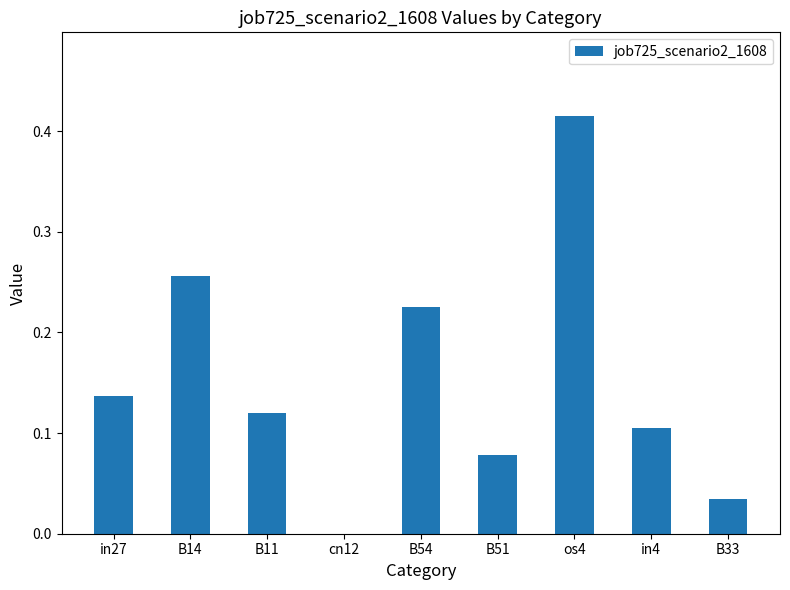

At which category does the chart reach its peak across all series?

os4